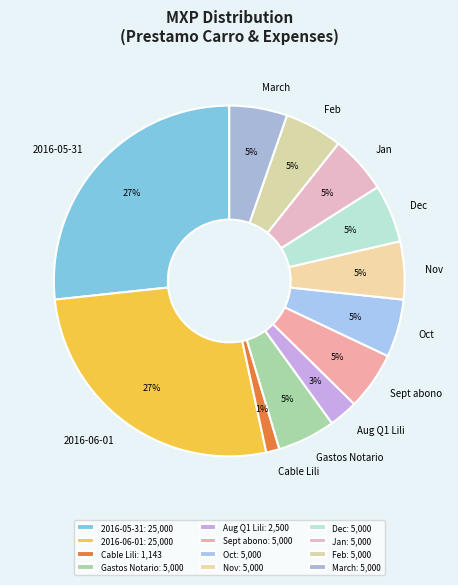

Combined, do Cable Lili and 2016-05-31 account for over 50%?

No